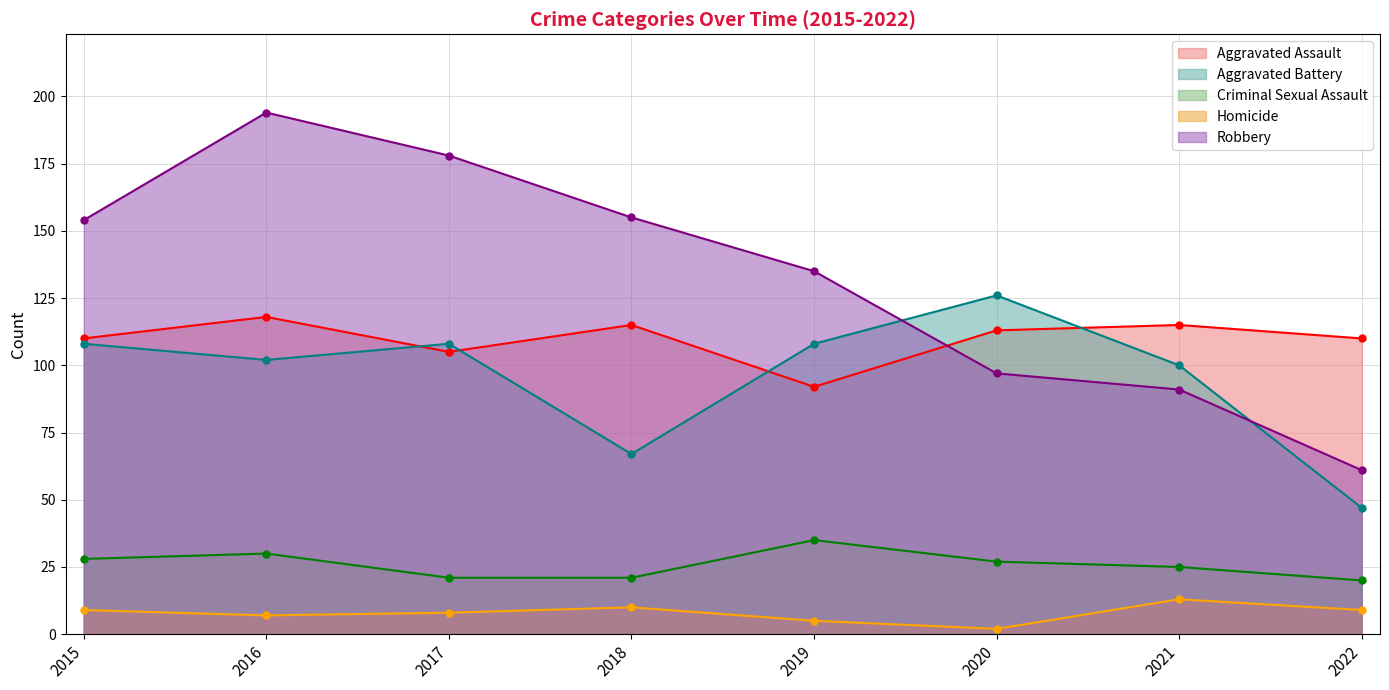

Which series has the largest total across all categories?

Robbery